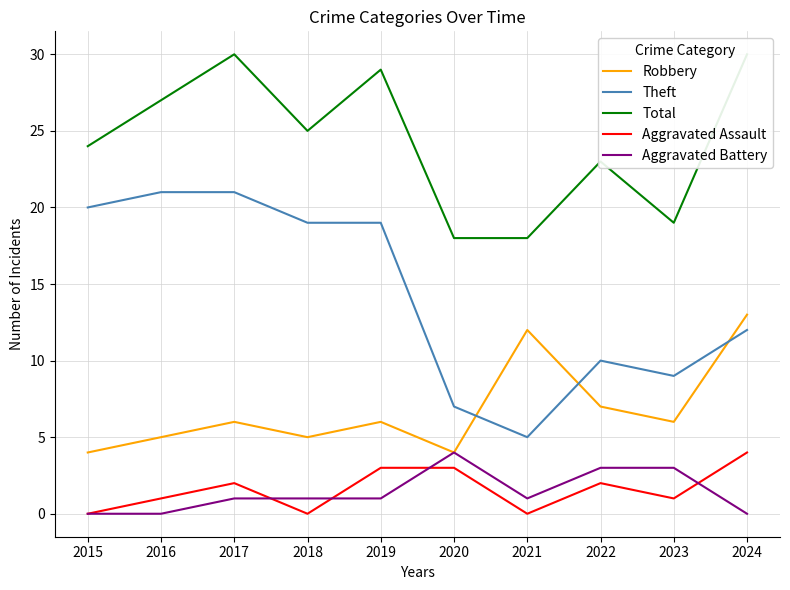

What is the sum of all Theft values?

143